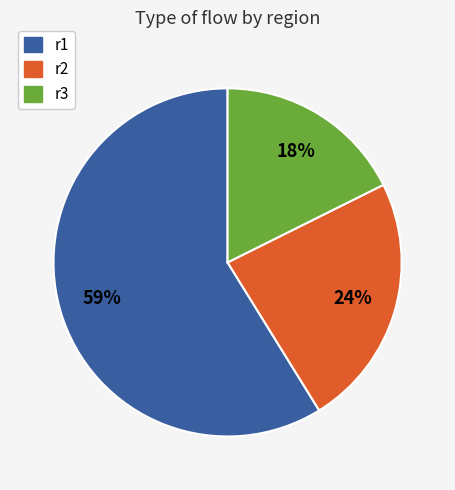

Which slice is the largest?

r1